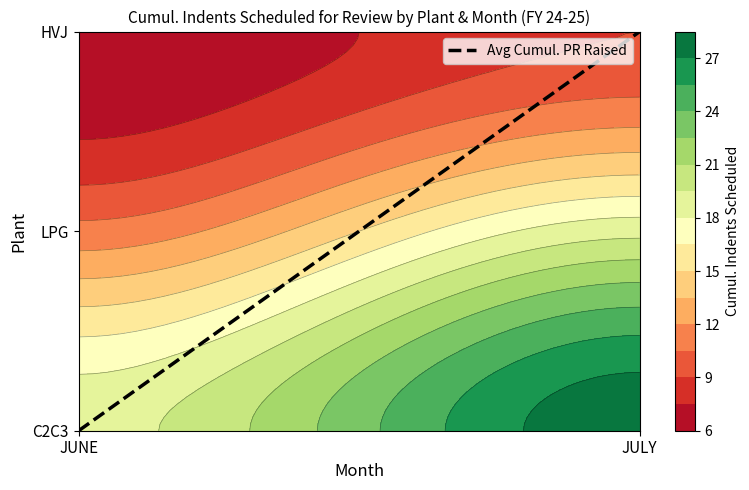

Reading left to right, extract all data points from this chart.

0.0	2.0